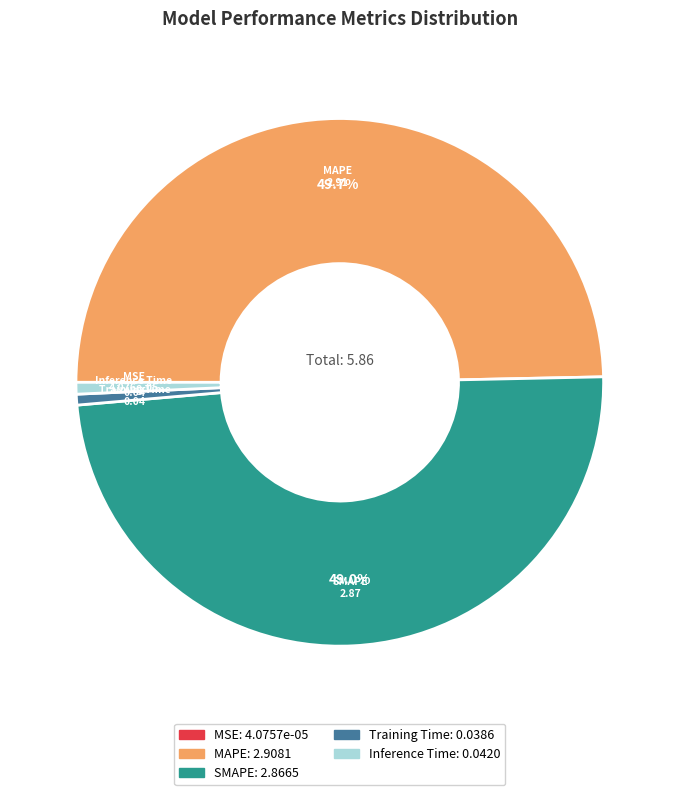

To the nearest percent, what portion does Training Time represent?

1%